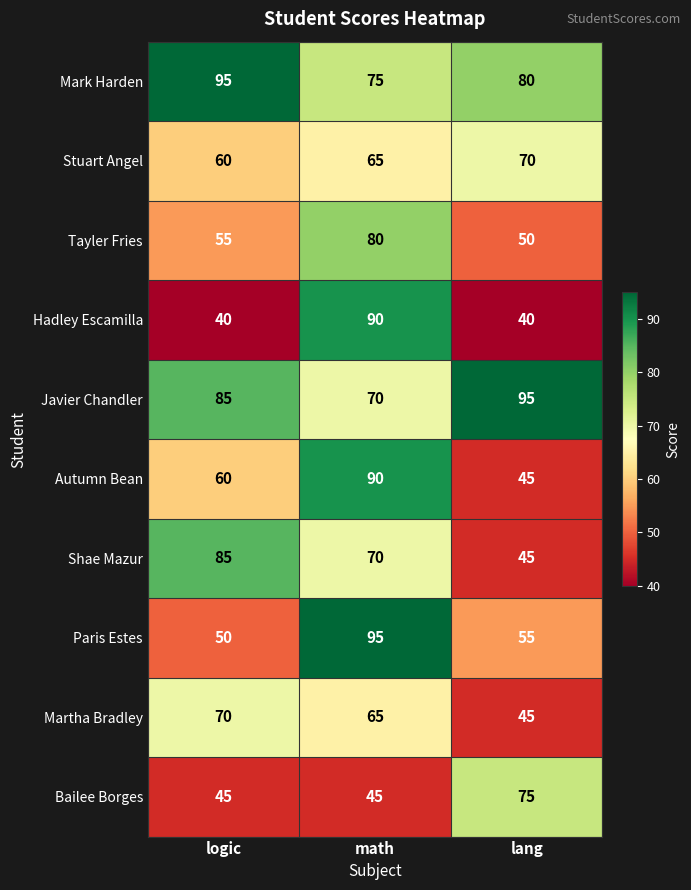

What is the highest value of the Mark Harden series?

95